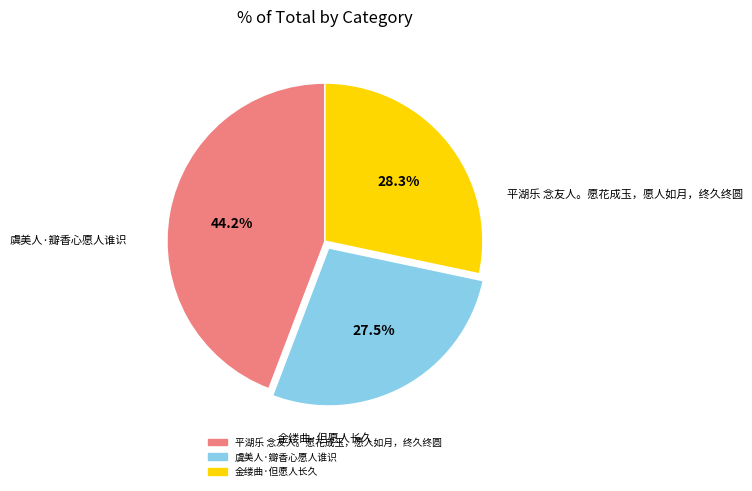

Do 虞美人·瓣香心愿人谁识 and 平湖乐 念友人。愿花成玉，愿人如月，终久终圆 together represent more than half of the pie?

Yes